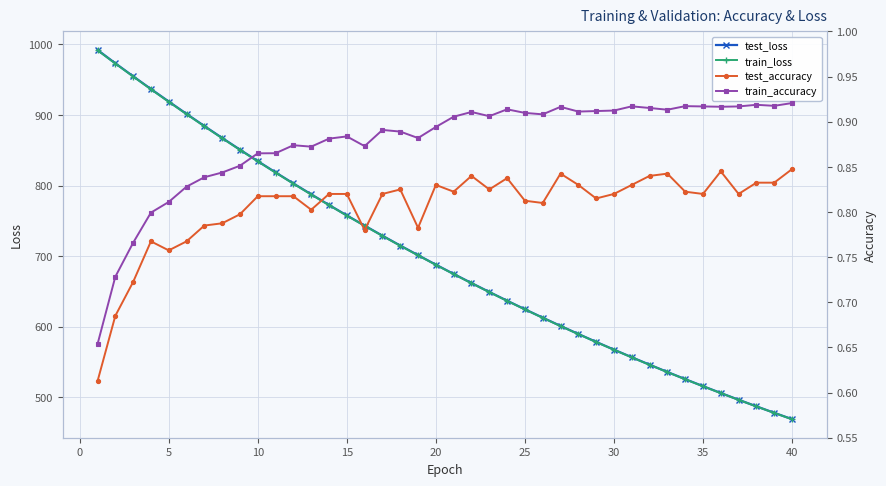

What is the maximum value for train_loss?

991.7